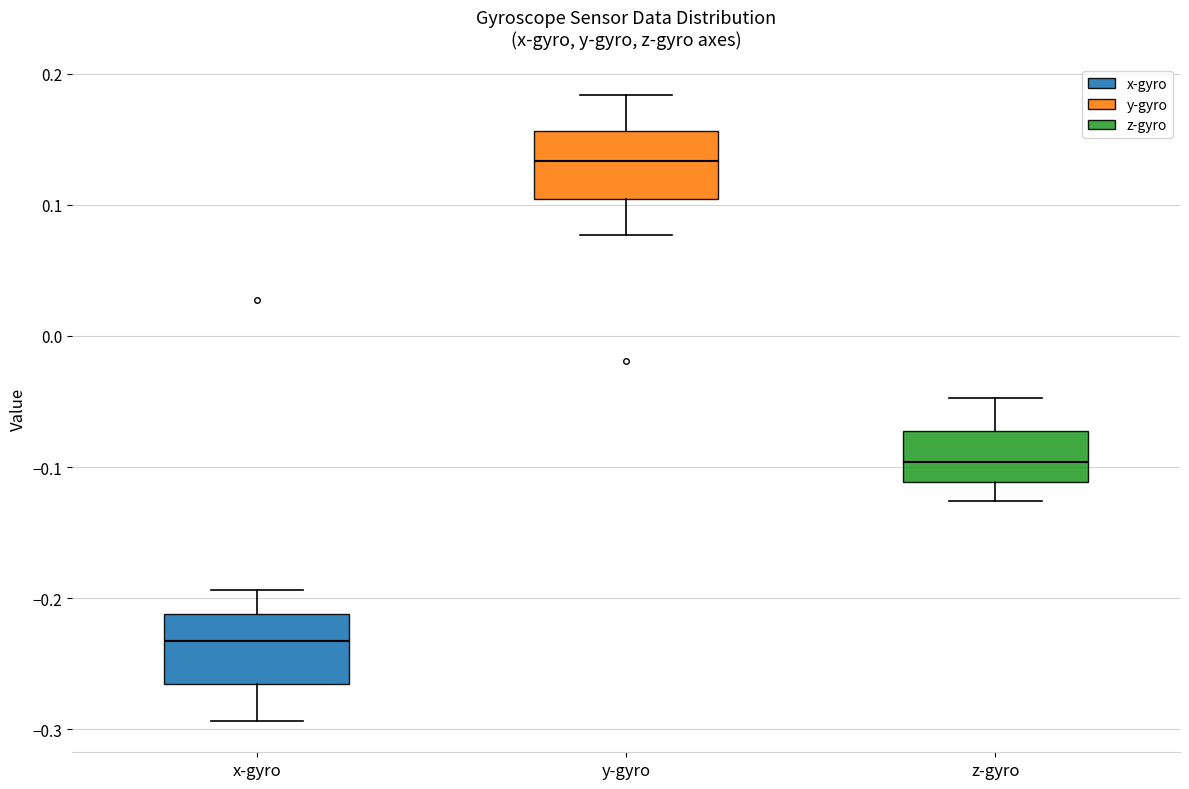

Where does the upper whisker of the box for y-gyro end on the y-axis? The values are not printed on the chart, so give them approximately, as read against the axis.

0.18